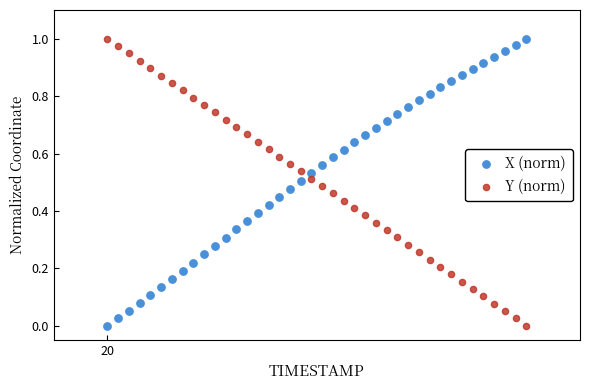

What is the X range (max minus min) for the scatter plot?

3.9